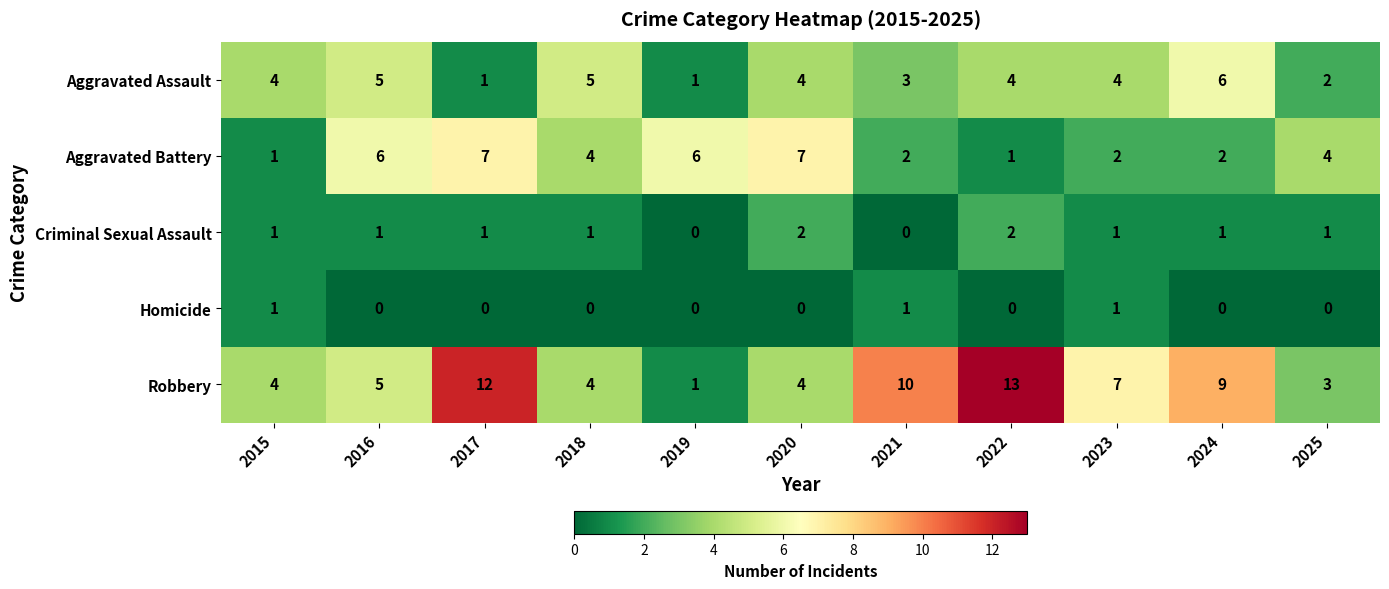

What is the difference between the Robbery values at 2021 and 2025?

7